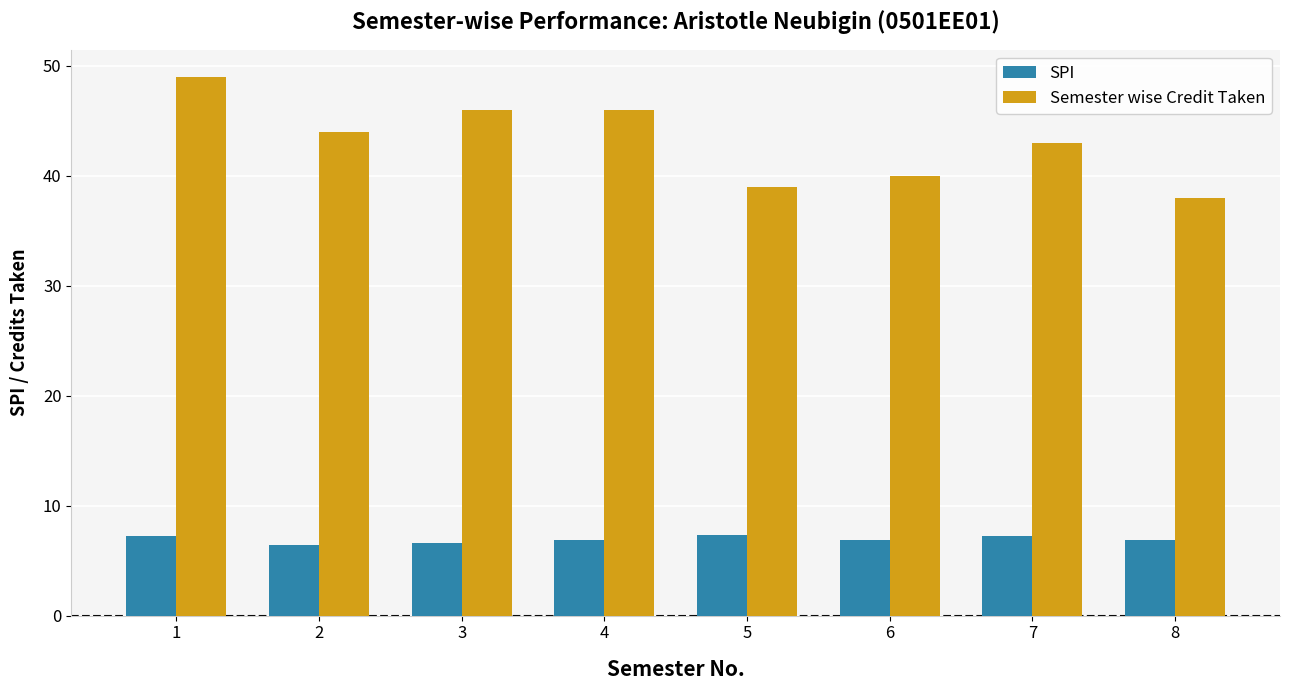

How many series are shown in this chart?

2